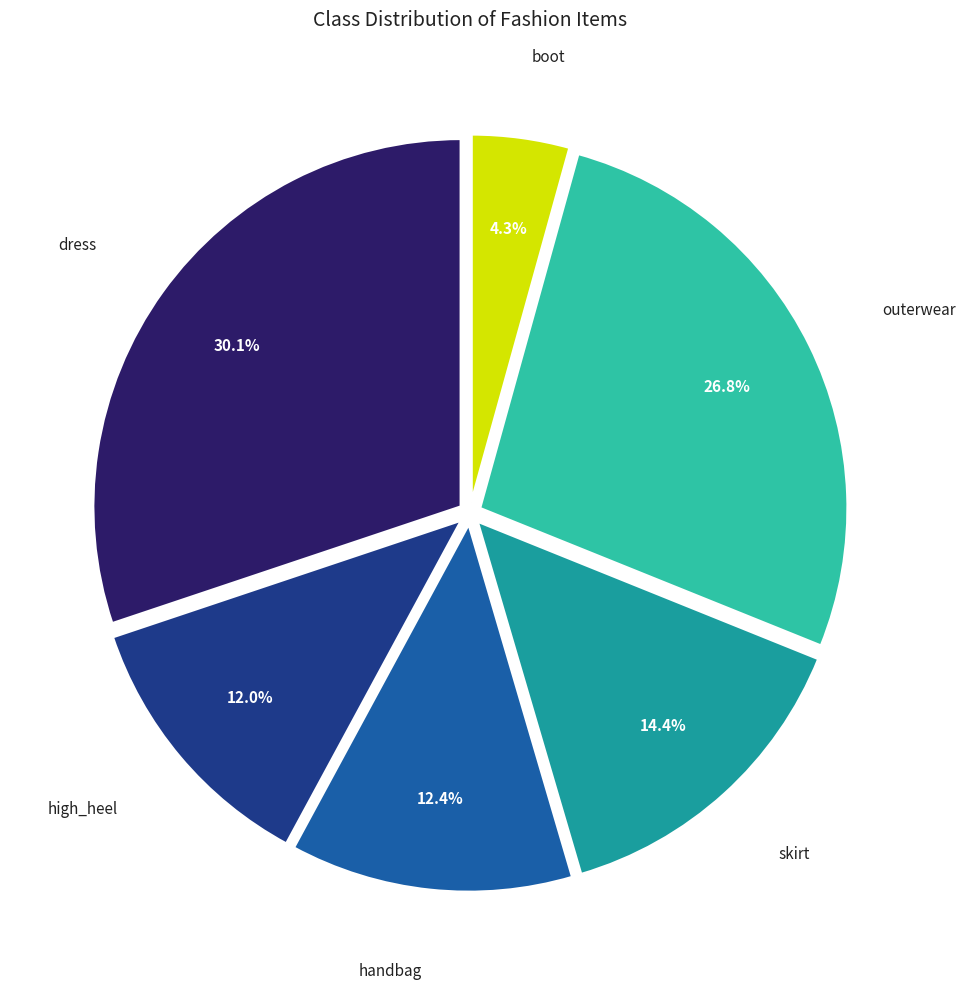

To the nearest percent, what portion does outerwear represent?

27%